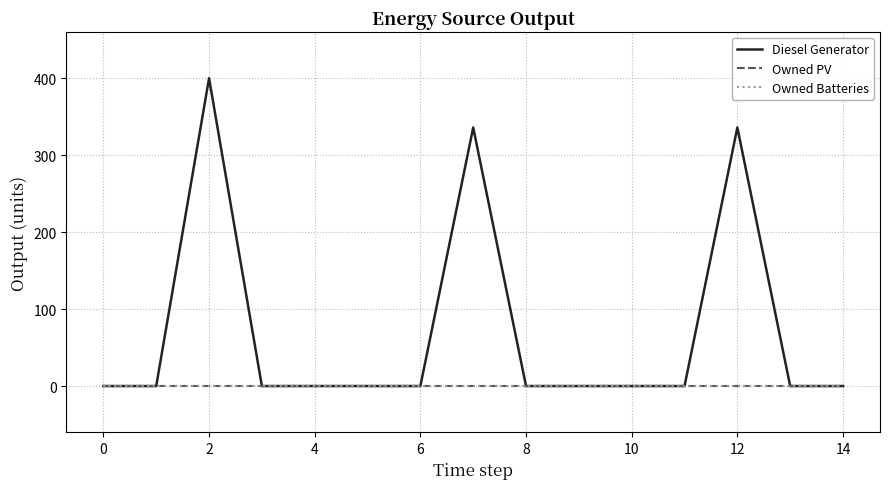

Does the chart have visible grid lines?

Yes